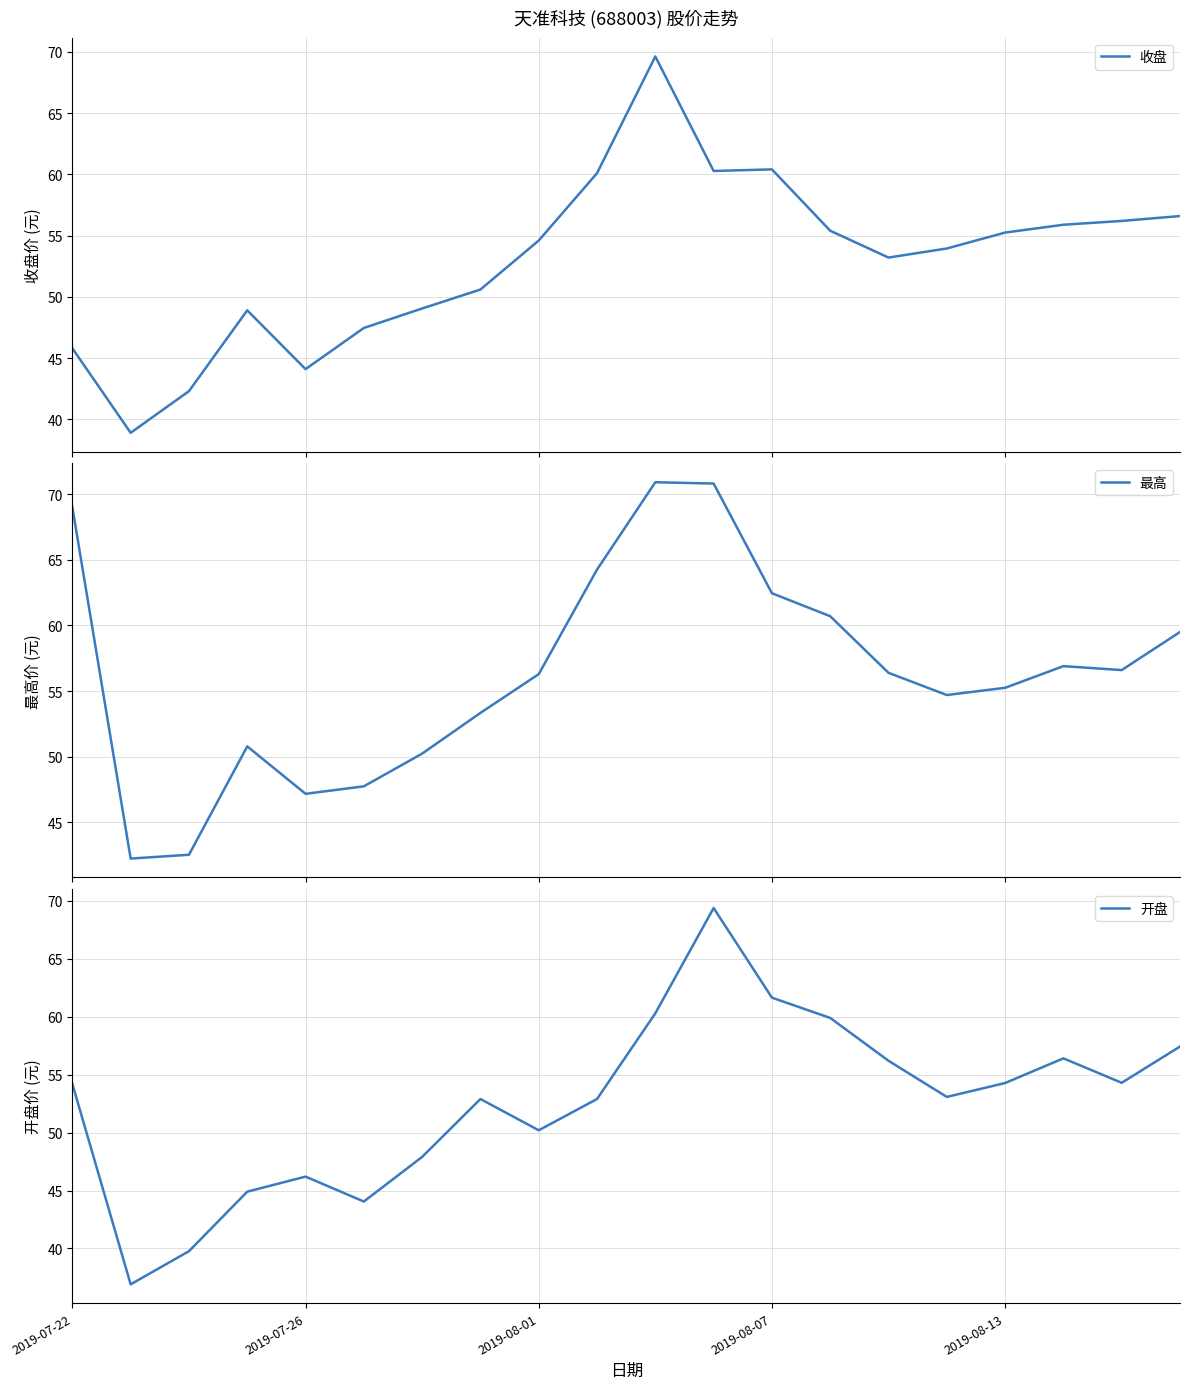

Does the chart have visible grid lines?

Yes